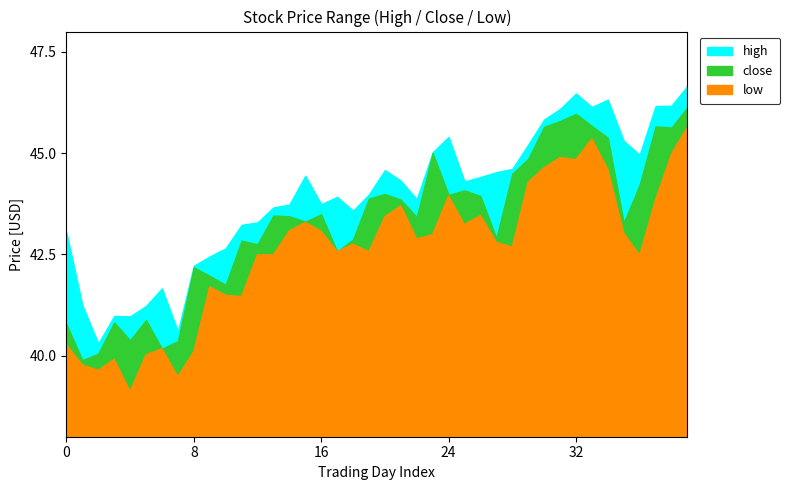

How many lines are shown in the chart?

3